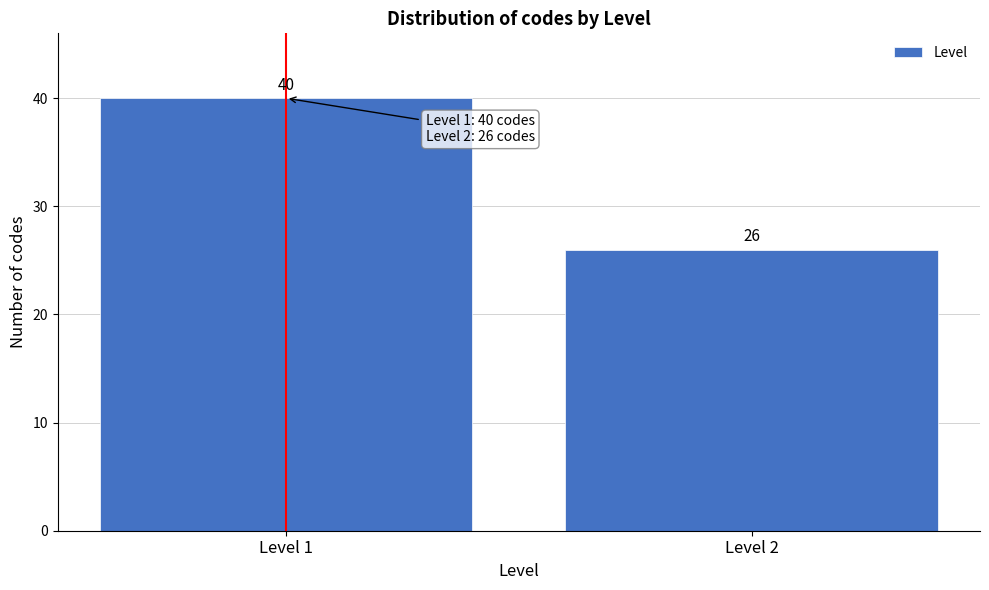

Reading left to right, what are all the values shown in this chart?

Level 1=40	Level 2=26